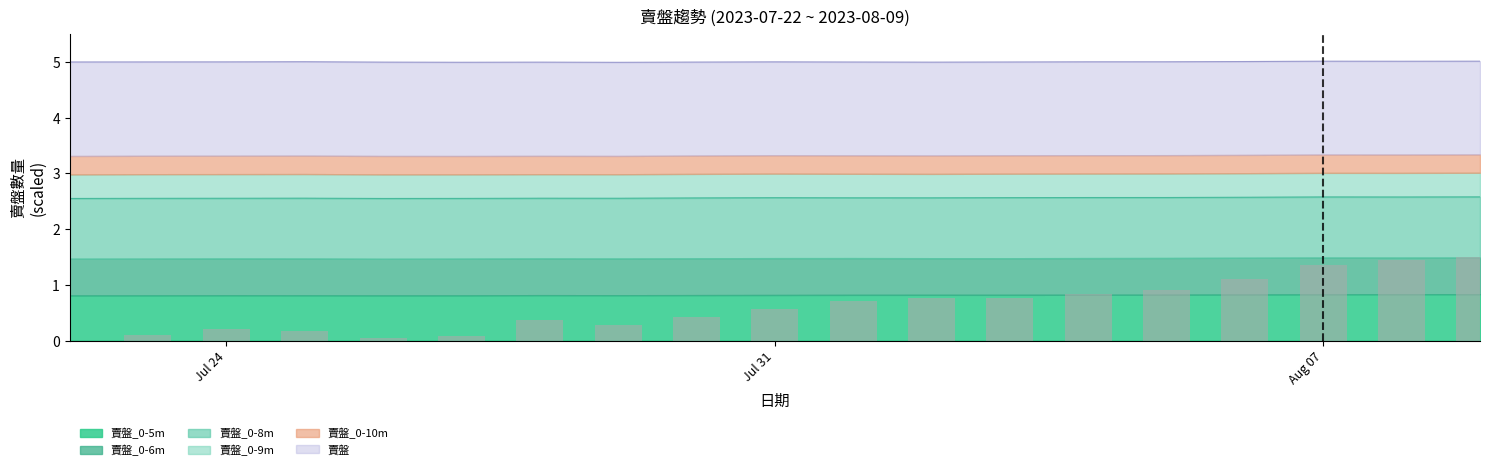

At how many categories does at least one series exceed 2?

19